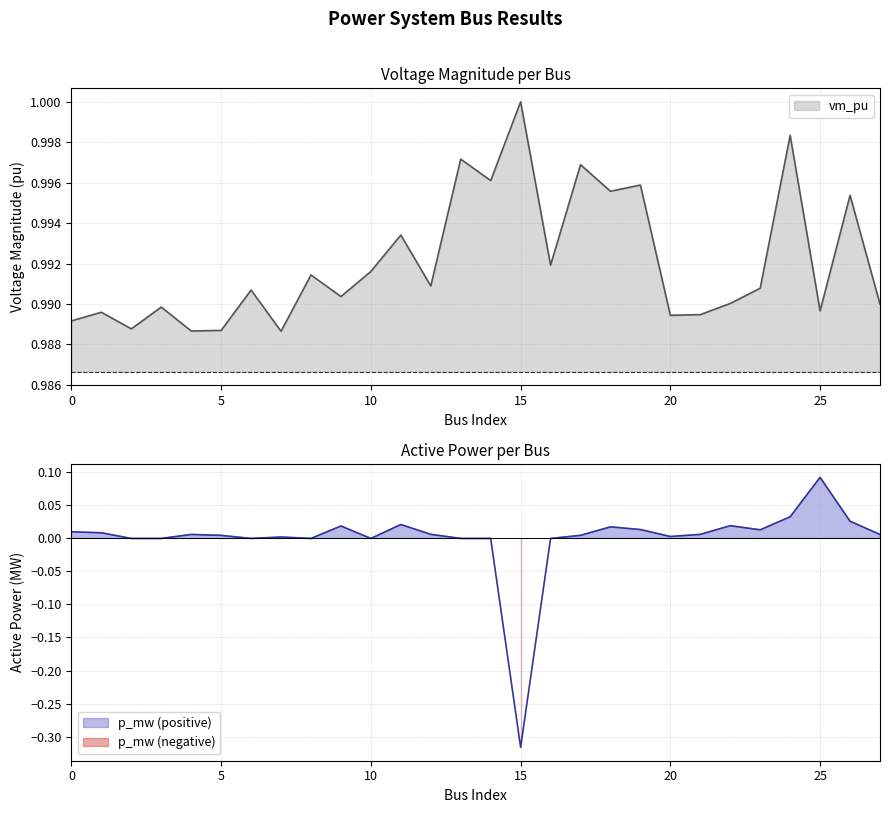

List the series in order of their peak value, highest first.

vm_pu, p_mw